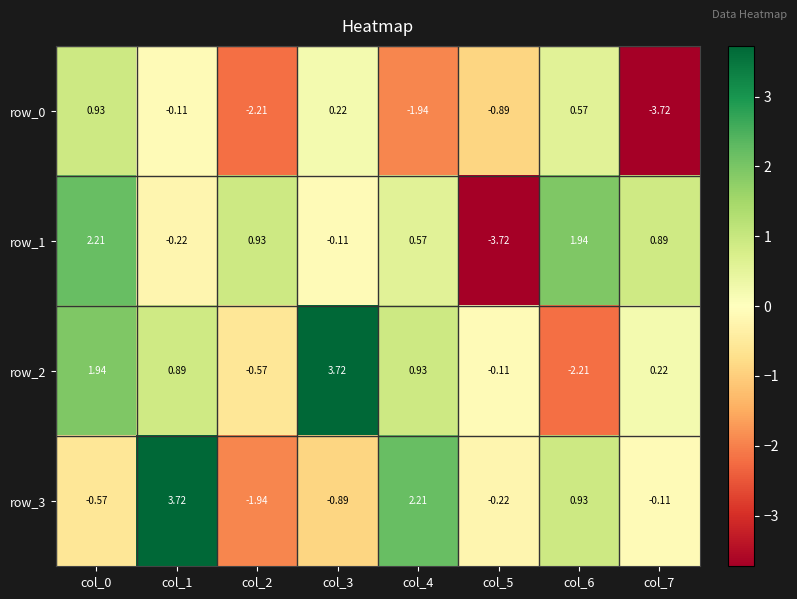

What is the difference between the maximum and minimum values in the row_2 series?

5.9